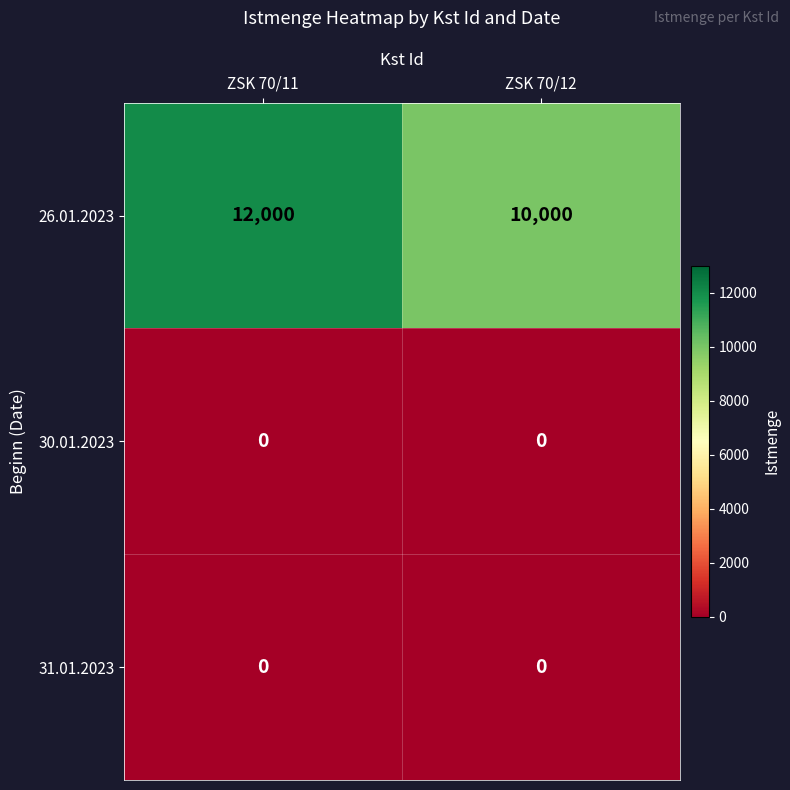

Reading right to left, list all the values displayed in this chart.

26.01.2023: 10000	12000
30.01.2023: 0	0
31.01.2023: 0	0